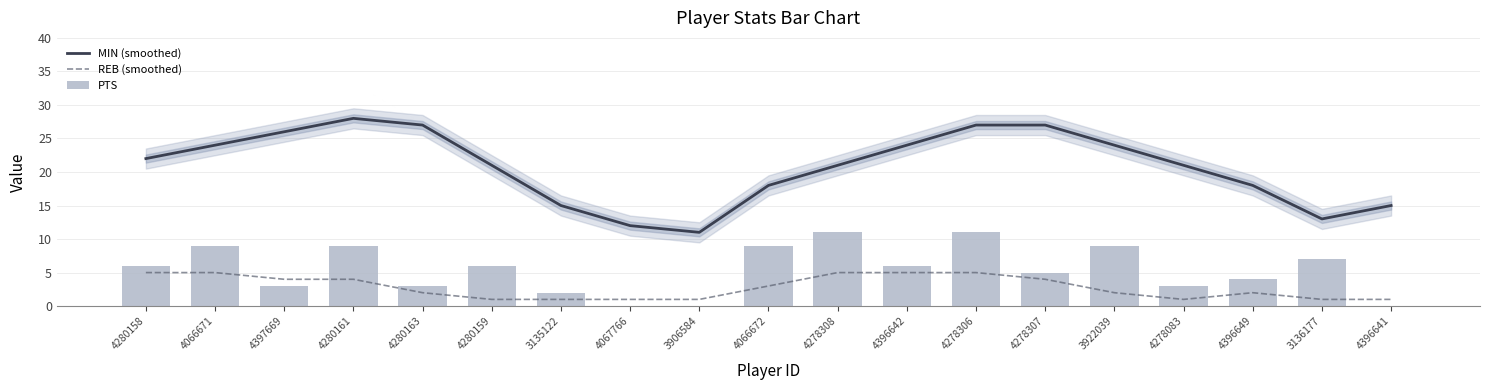

Read the REB (smoothed) value at 4280158.

5